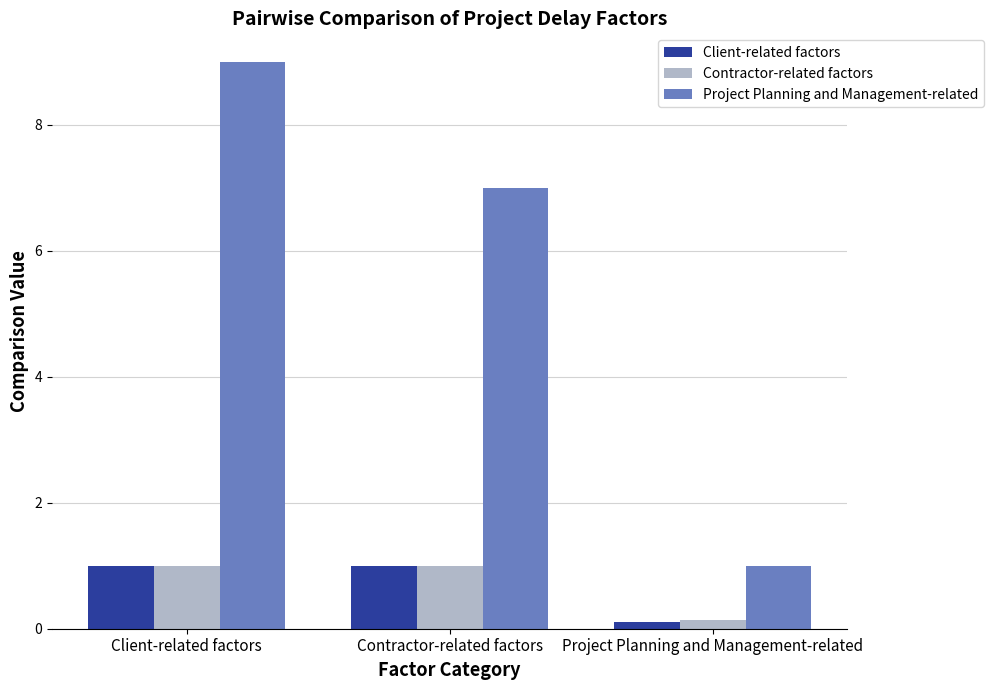

Reading right to left, extract all data points from this chart.

Client-related factors: 0.1	1.0	1.0
Contractor-related factors: 0.1	1.0	1.0
Project Planning and Management-related: 1.0	7.0	9.0